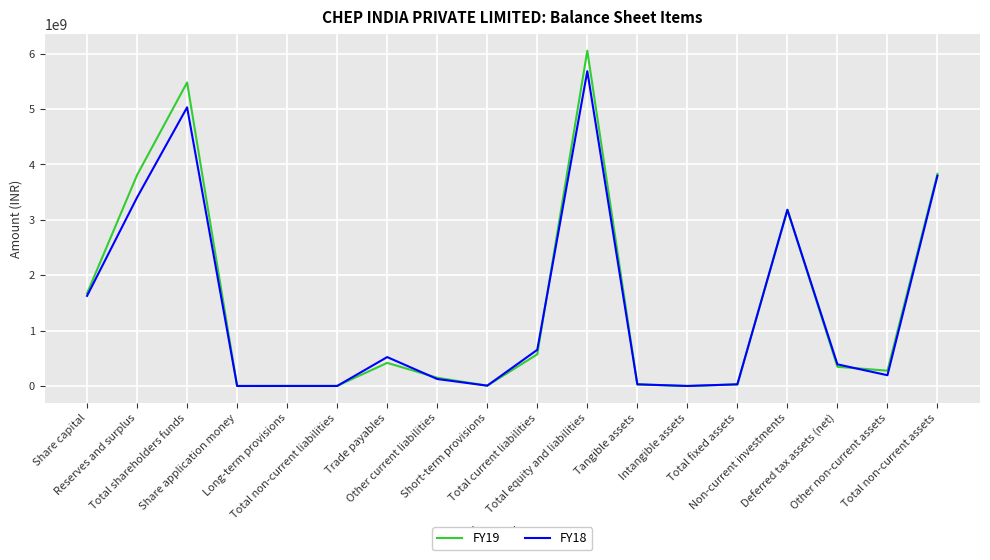

What is the difference between the highest and lowest values at Total fixed assets?

2700000